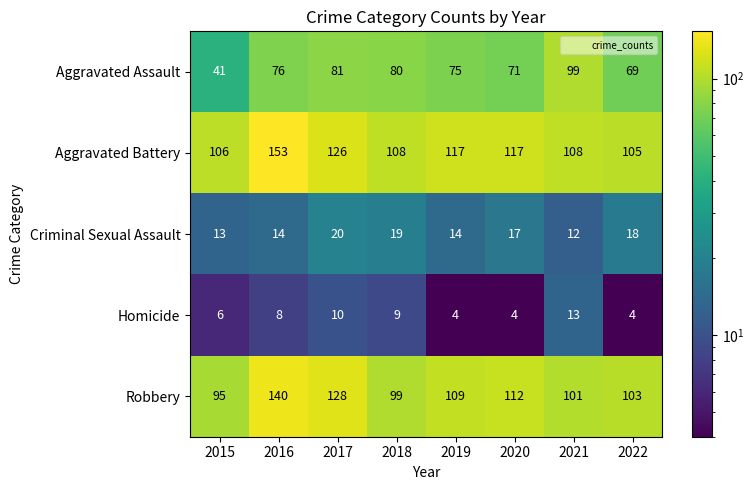

What is the smallest value displayed?

4